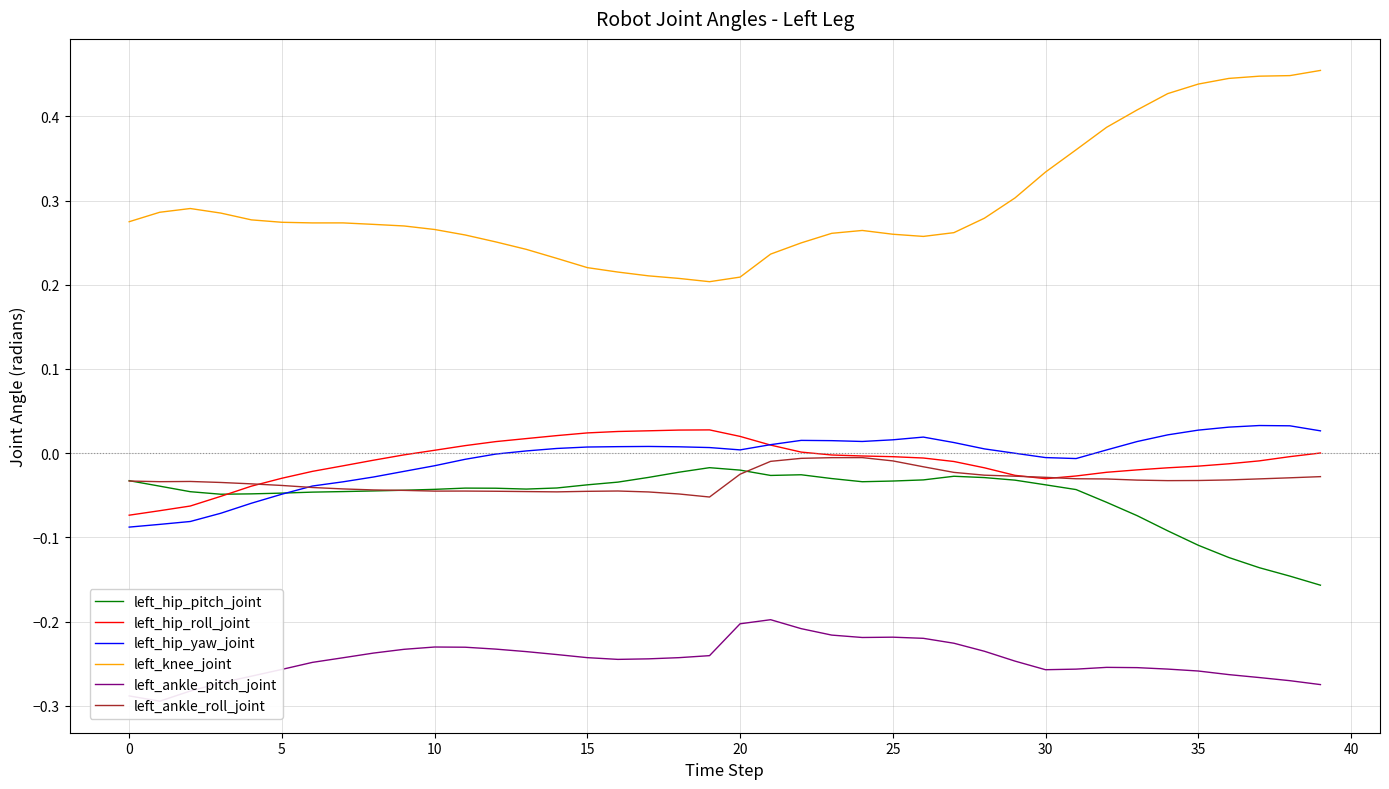

Rank the series by their maximum value, from lowest to highest.

left_ankle_pitch_joint, left_hip_pitch_joint, left_ankle_roll_joint, left_hip_roll_joint, left_hip_yaw_joint, left_knee_joint